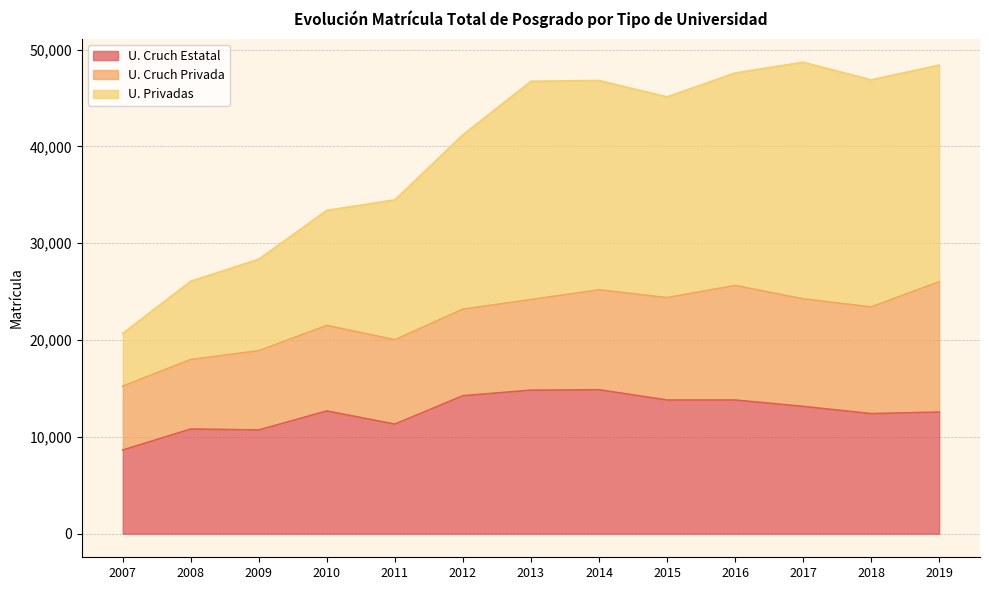

How many data points in U. Cruch Estatal are less than 12675?

6